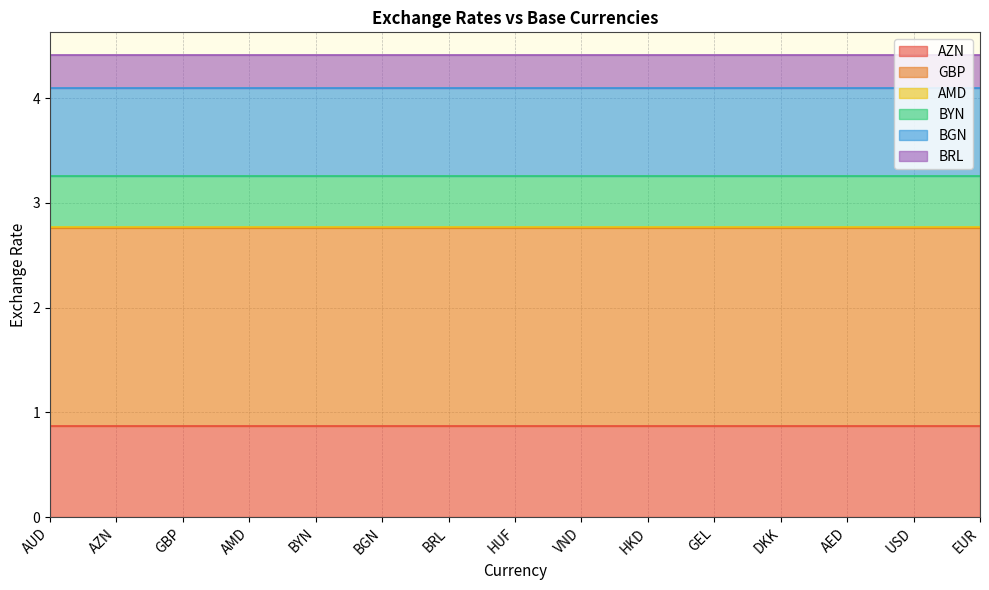

List the series in order of their peak value, lowest first.

AMD, BRL, BYN, BGN, AZN, GBP